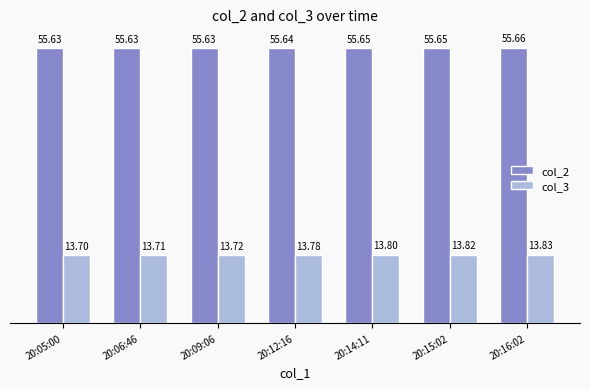

What is the value of the col_2 bar at the 6th from the left?

55.7